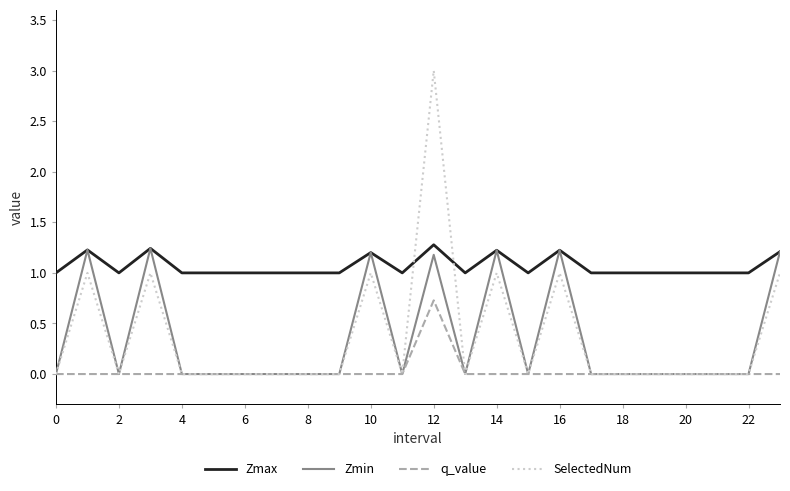

Which series has the largest range (max minus min)?

SelectedNum